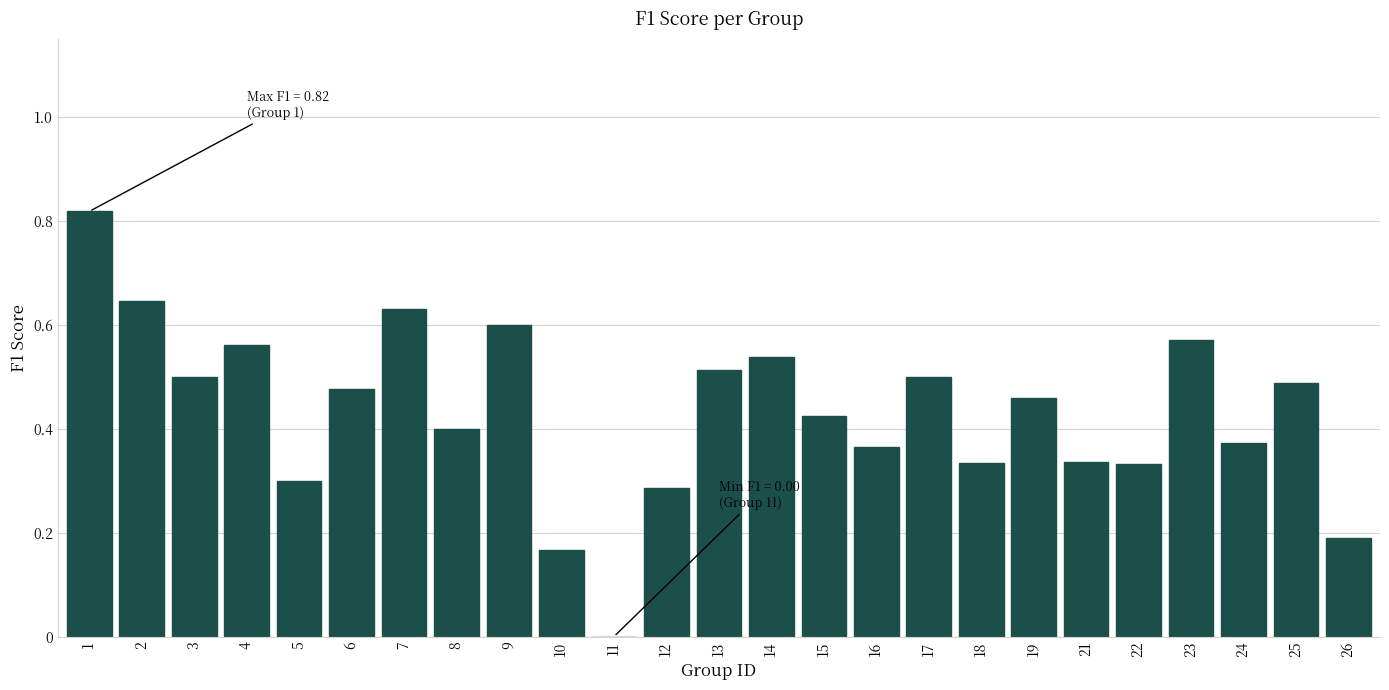

What is the change in value from 4 to 7?

+0.1